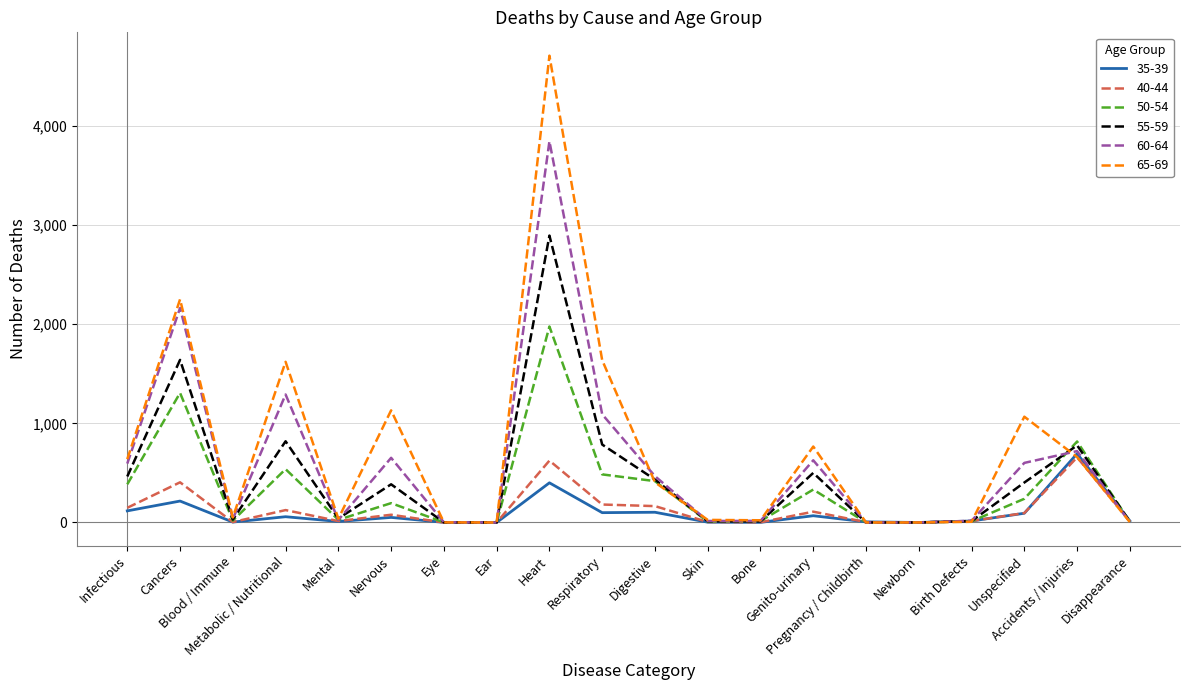

Is this an area chart (filled region under the line)?

No